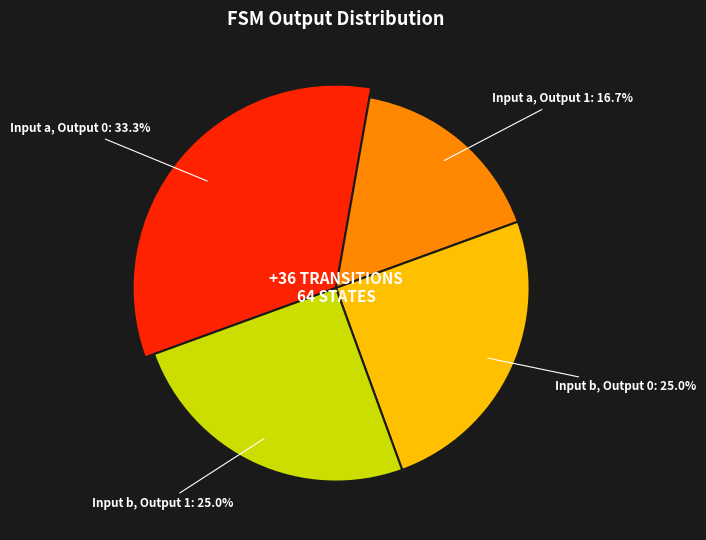

Is the sum of output=0 (b) and output=1 (a) greater than half?

No